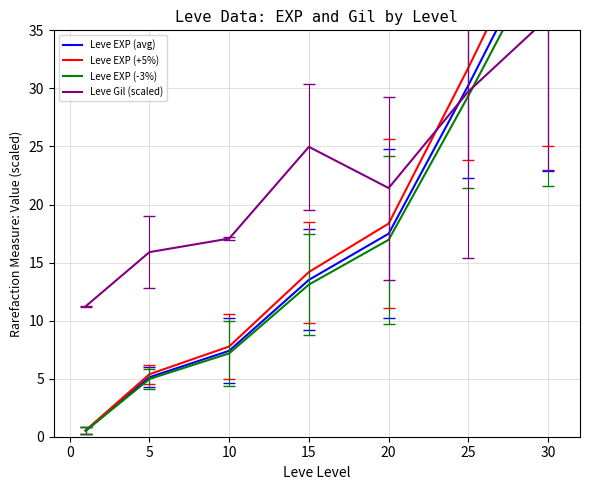

How many values in the Leve EXP (+5%) series exceed 14?

4